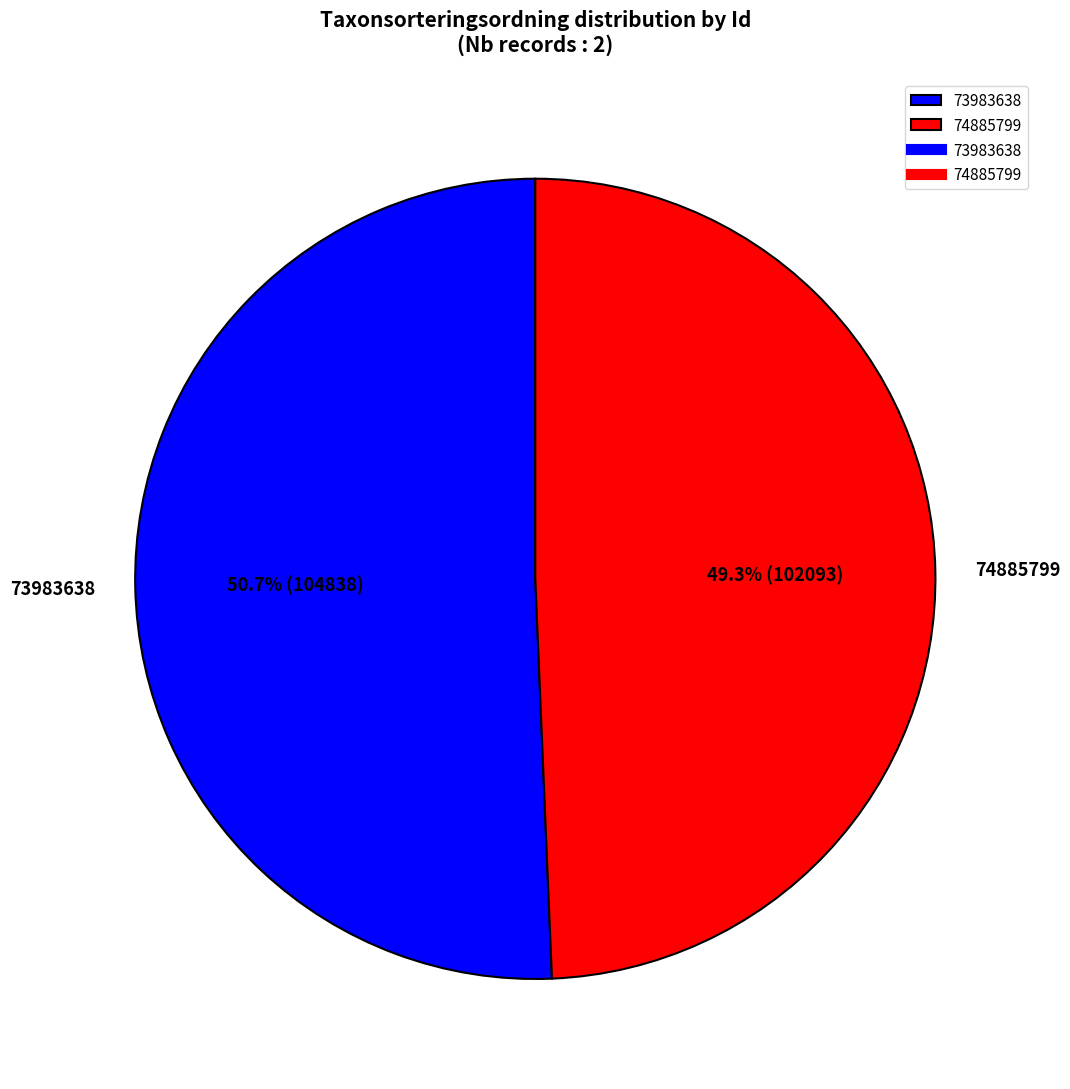

To the nearest percent, what is the difference between the largest and smallest slice percentages?

1%